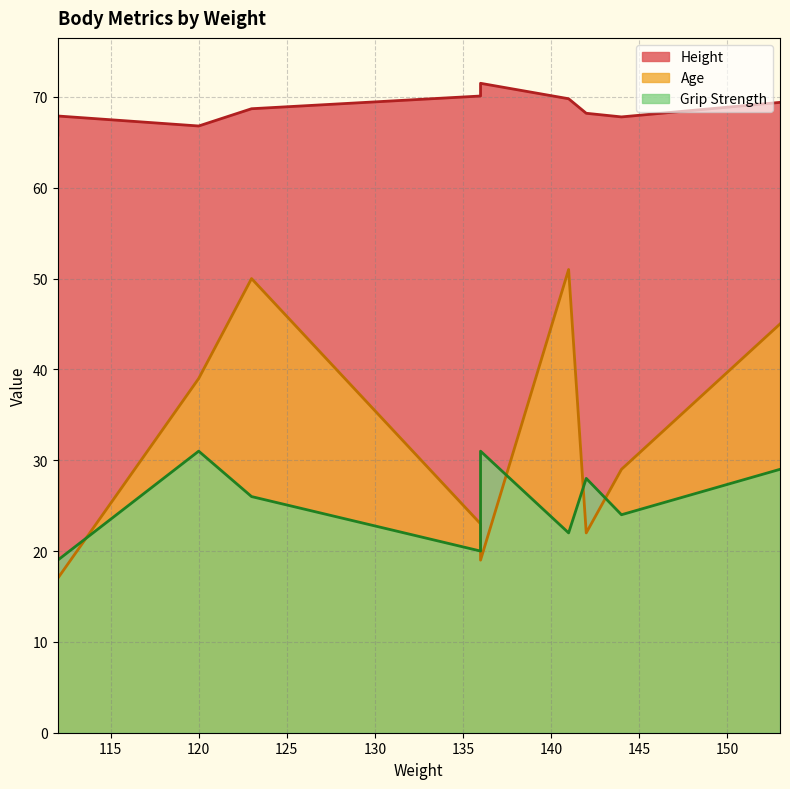

At 112, list the series in order from smallest to largest.

Age, Grip Strength, Height